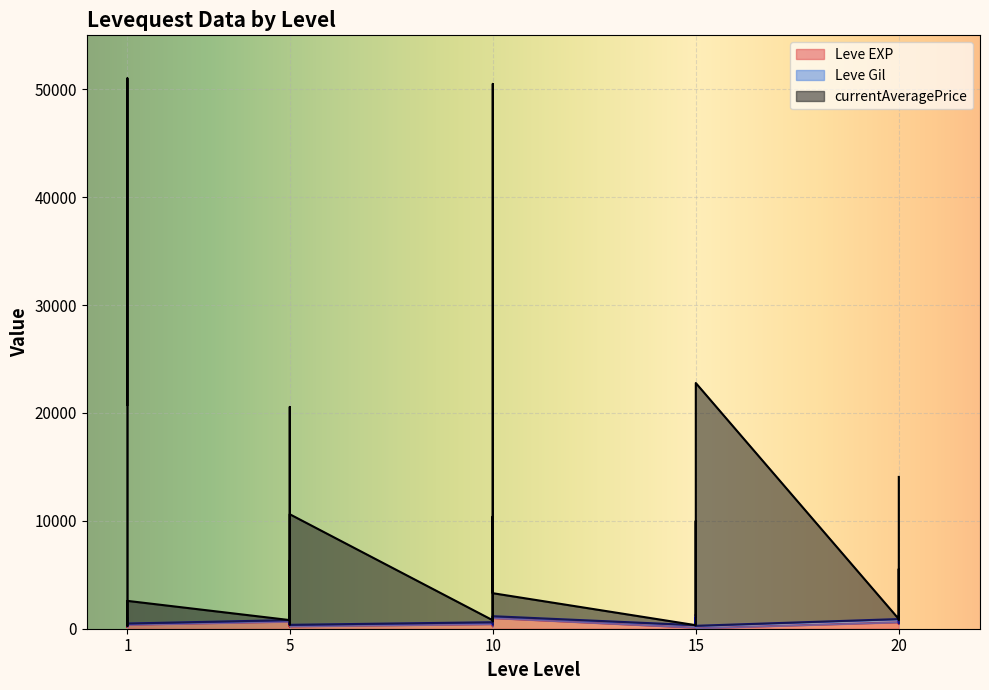

What value does the Leve EXP series have at 20, to the nearest 10?

970